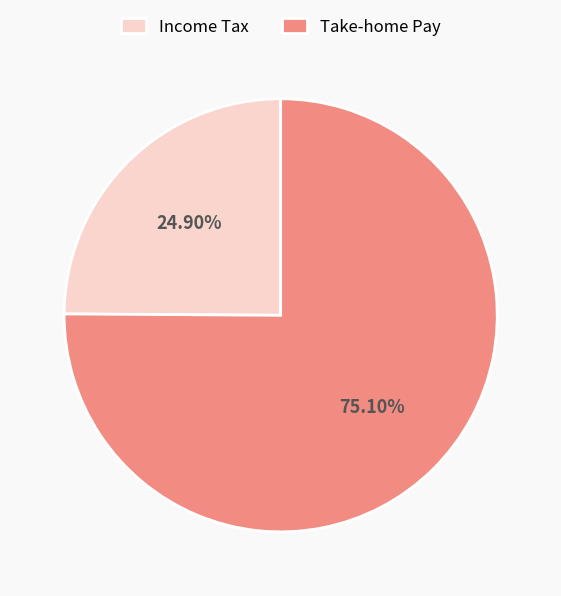

Rank the categories by value from lowest to highest.

Income Tax, Take-home Pay